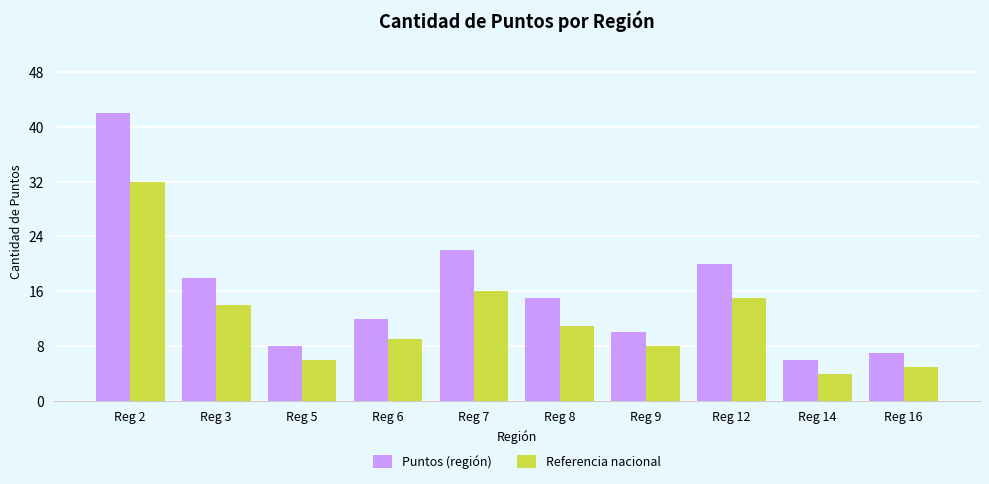

Is it true that Puntos (región) equals 12 at Reg 16?

False